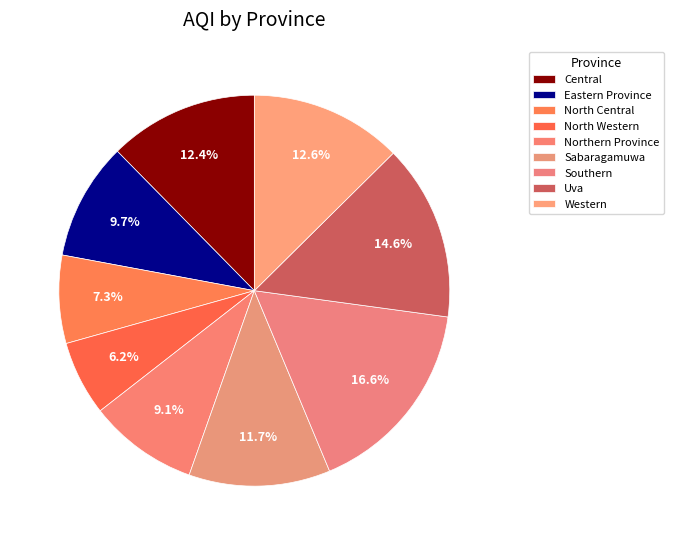

How many slices are in this pie chart?

9